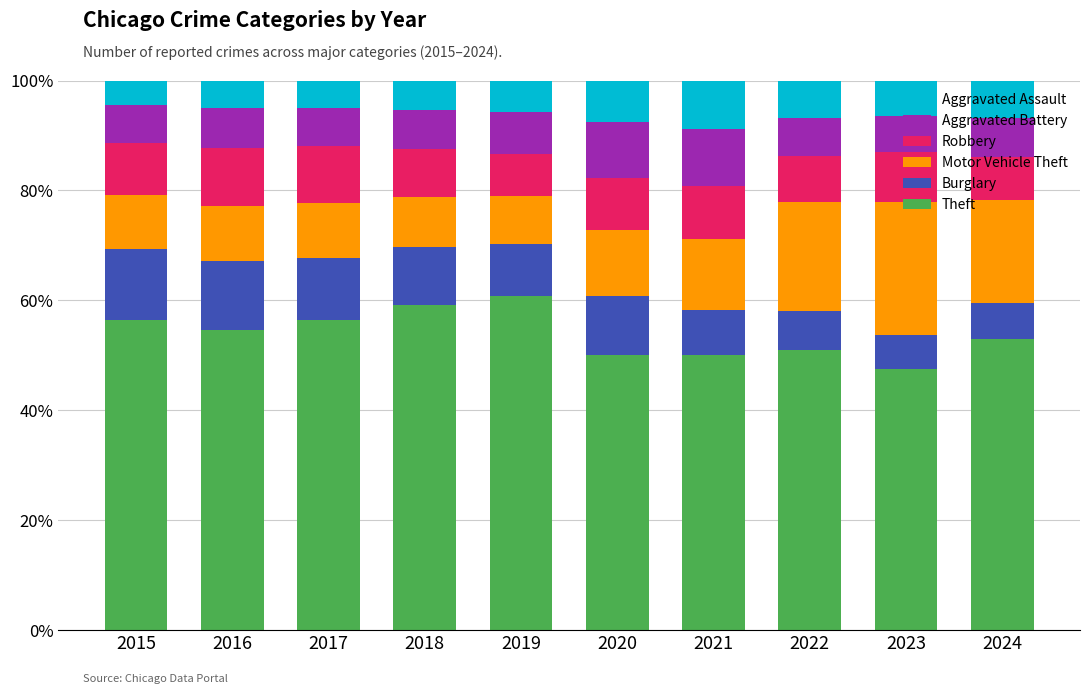

Is it true that Theft equals 23.9 at 2016?

False